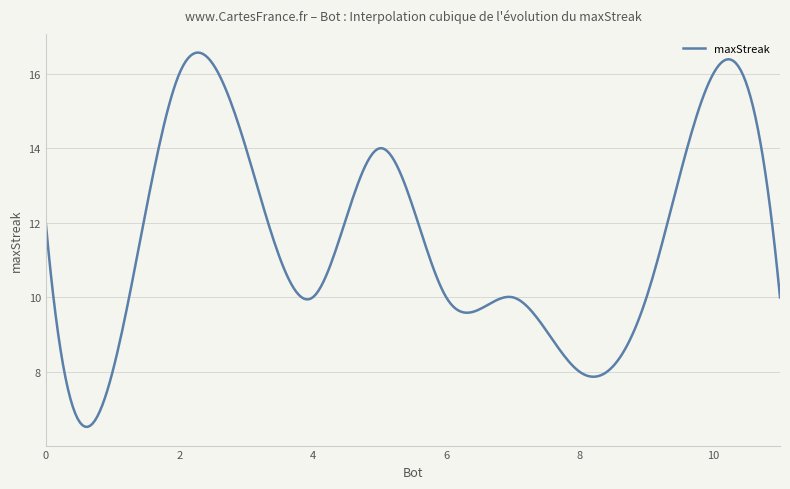

What is the difference between the maximum and minimum values?

10.0